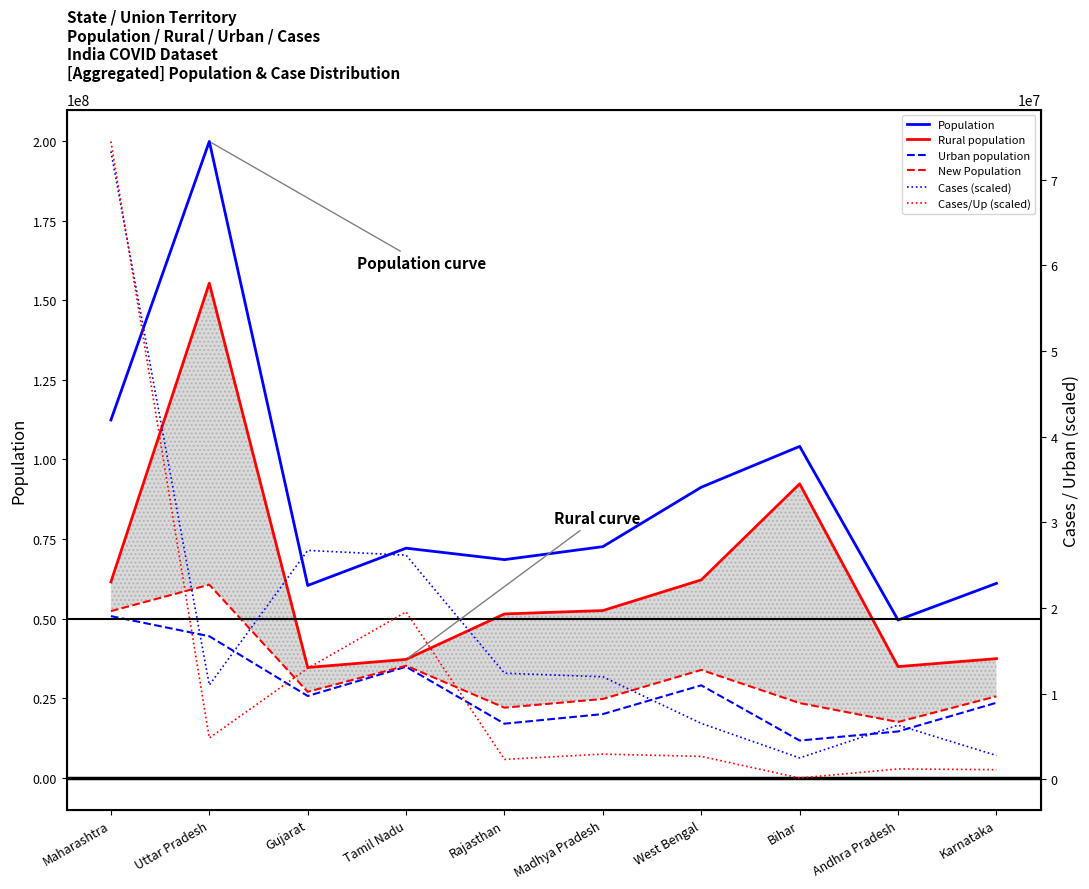

True or false: Cases (scaled) and Population cross at least once.

False